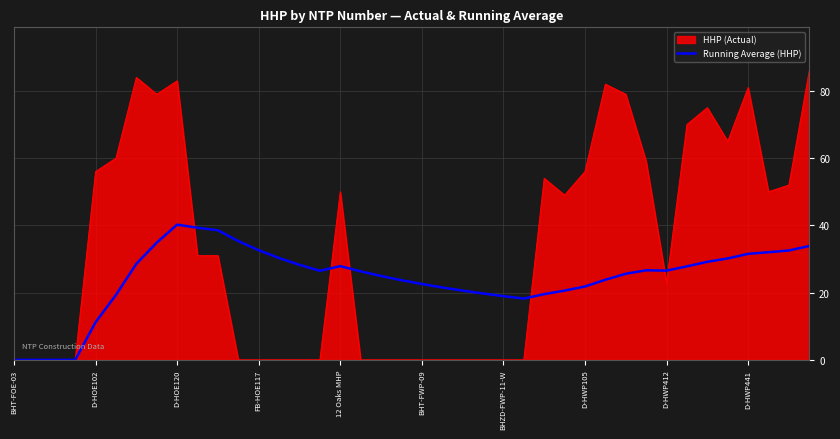

What is the highest value of the HHP (Actual) series?

86.0